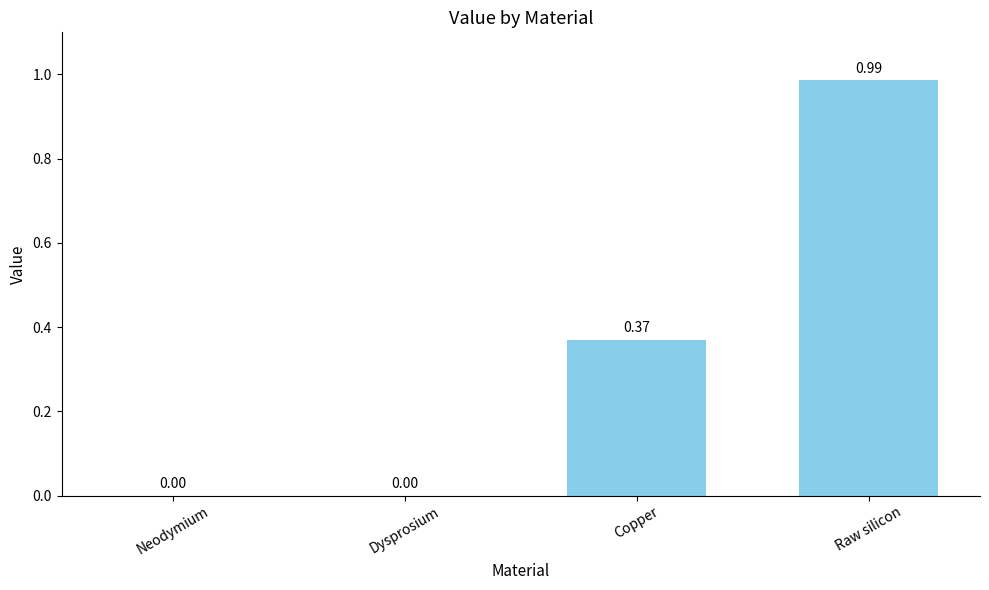

Count the number of data series in this chart.

1